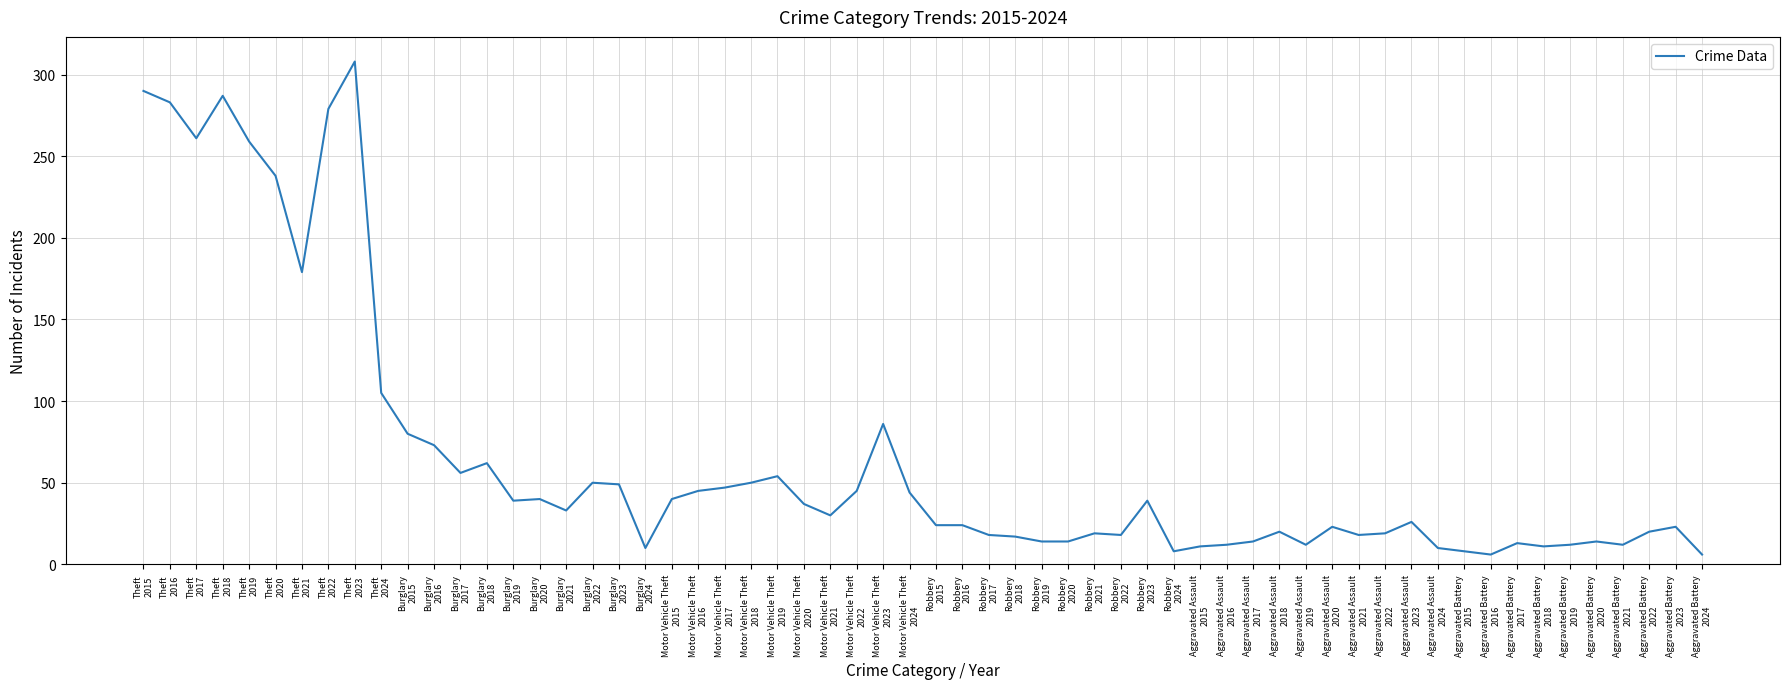

What is the greatest value displayed?

308